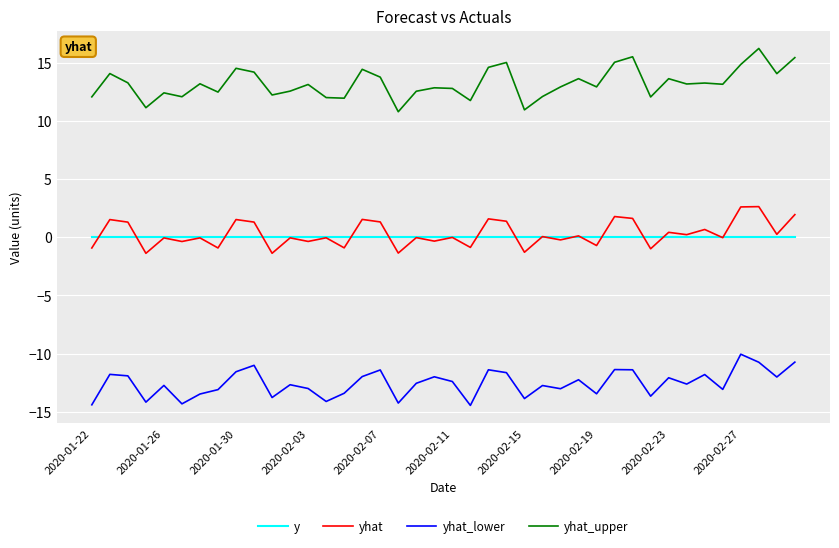

Which series has the largest total across all categories?

yhat_upper